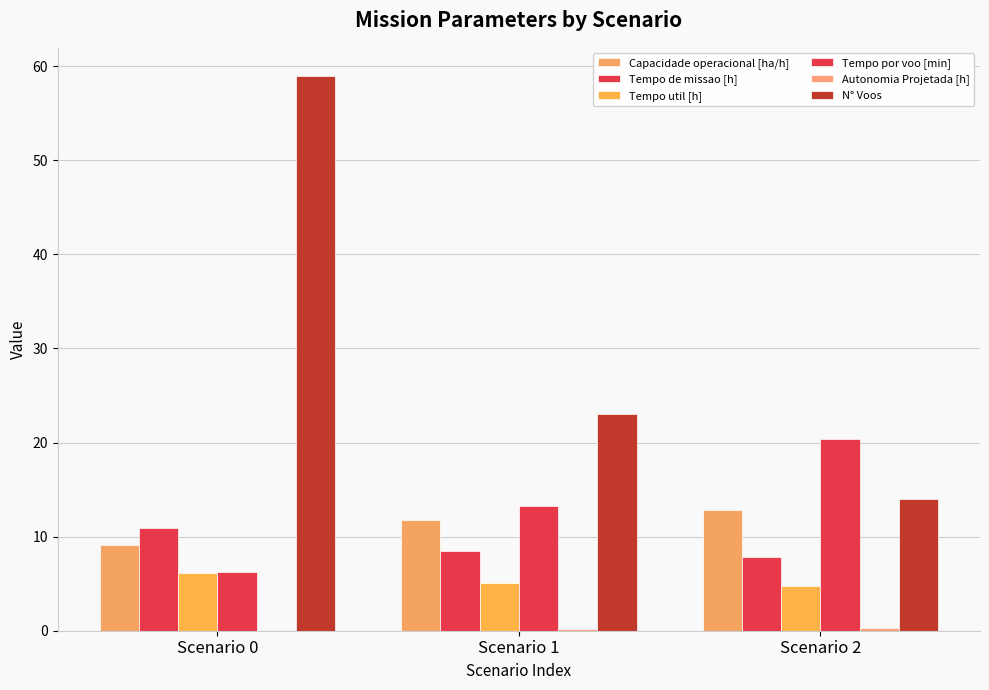

Count the number of data series in this chart.

6